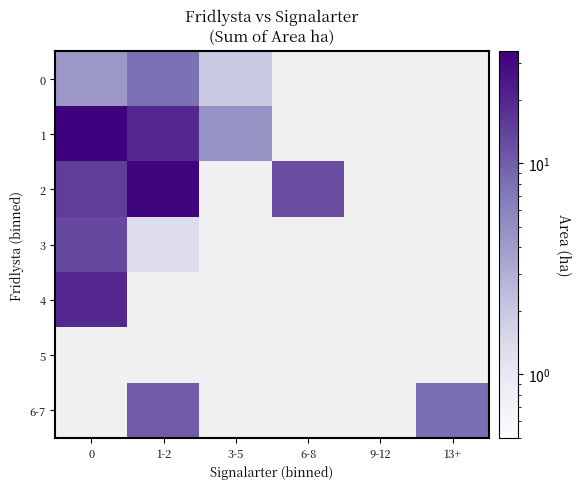

Rank the categories by row_4 value from highest to lowest.

0, 1-2, 3-5, 6-8, 9-12, 13+